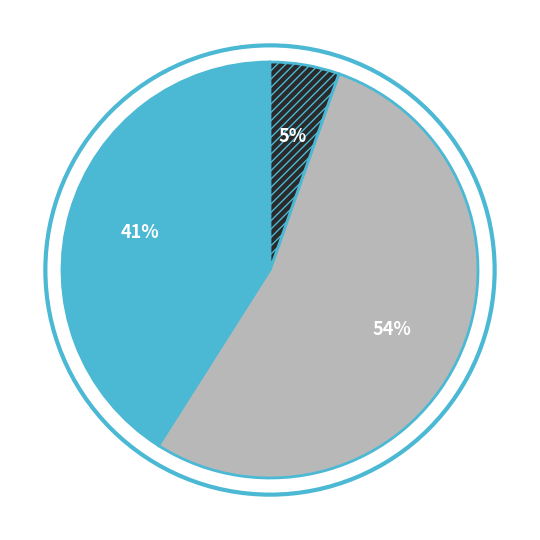

To the nearest percent, what is the average slice percentage?

33%